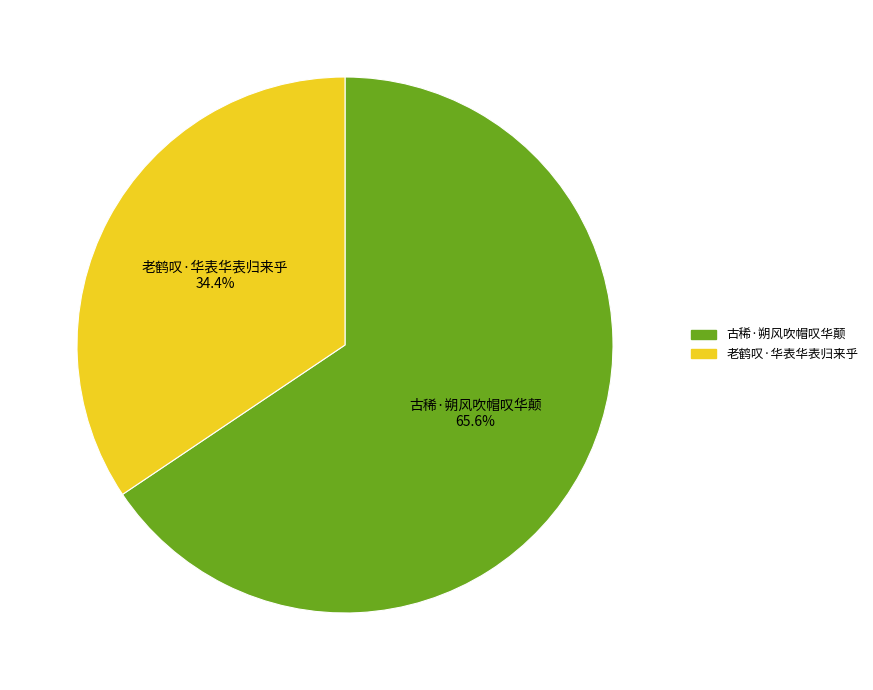

Which category has the biggest portion of the pie?

古稀·朔风吹帽叹华颠